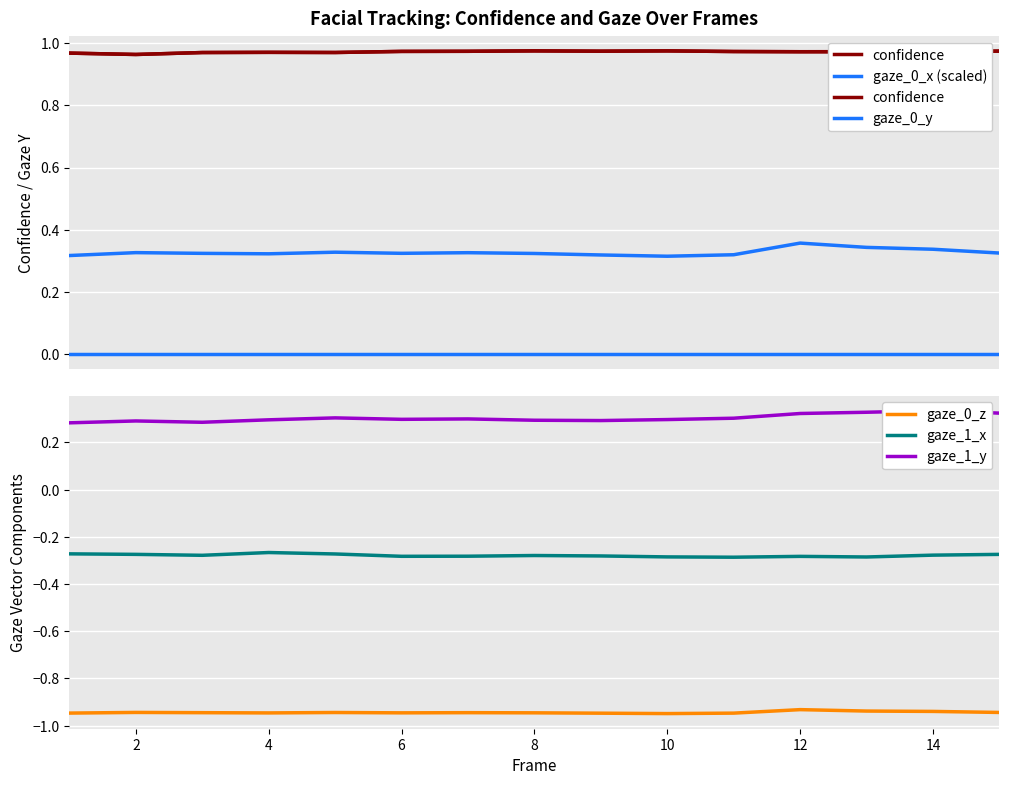

True or false: gaze_1_y and gaze_0_z intersect in this chart.

False